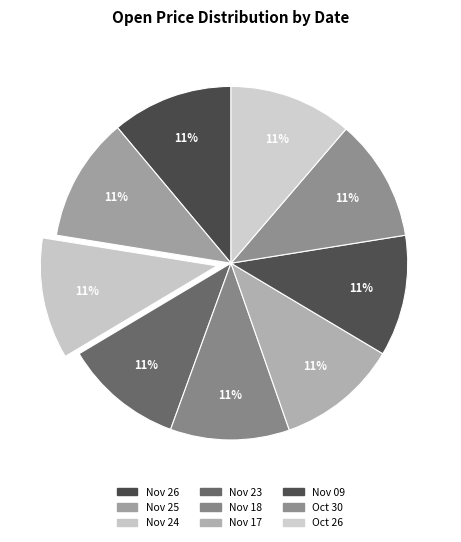

Rank the categories by value from highest to lowest.

Nov 25, Oct 26, Oct 30, Nov 26, Nov 24, Nov 17, Nov 09, Nov 23, Nov 18